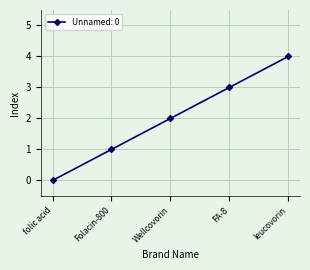

Read the value at Folacin-800.

1